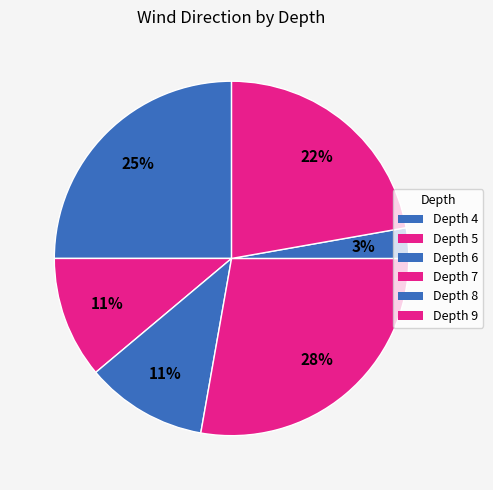

How many slices are in this pie chart?

6